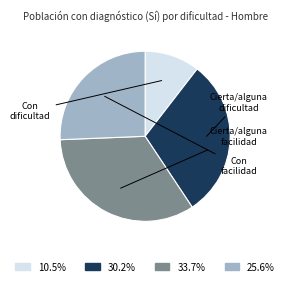

Does any single category account for the majority?

No